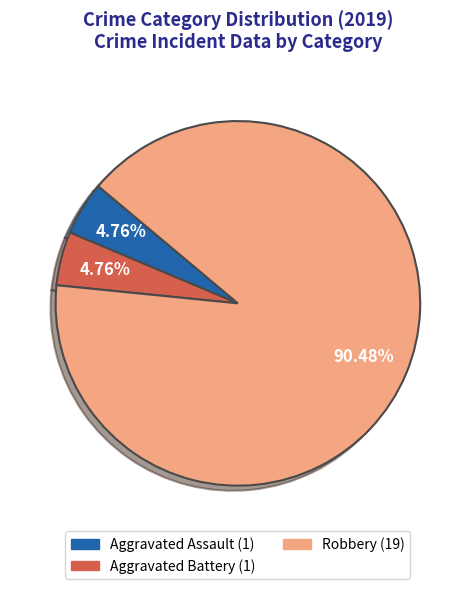

How many slices are in this pie chart?

3